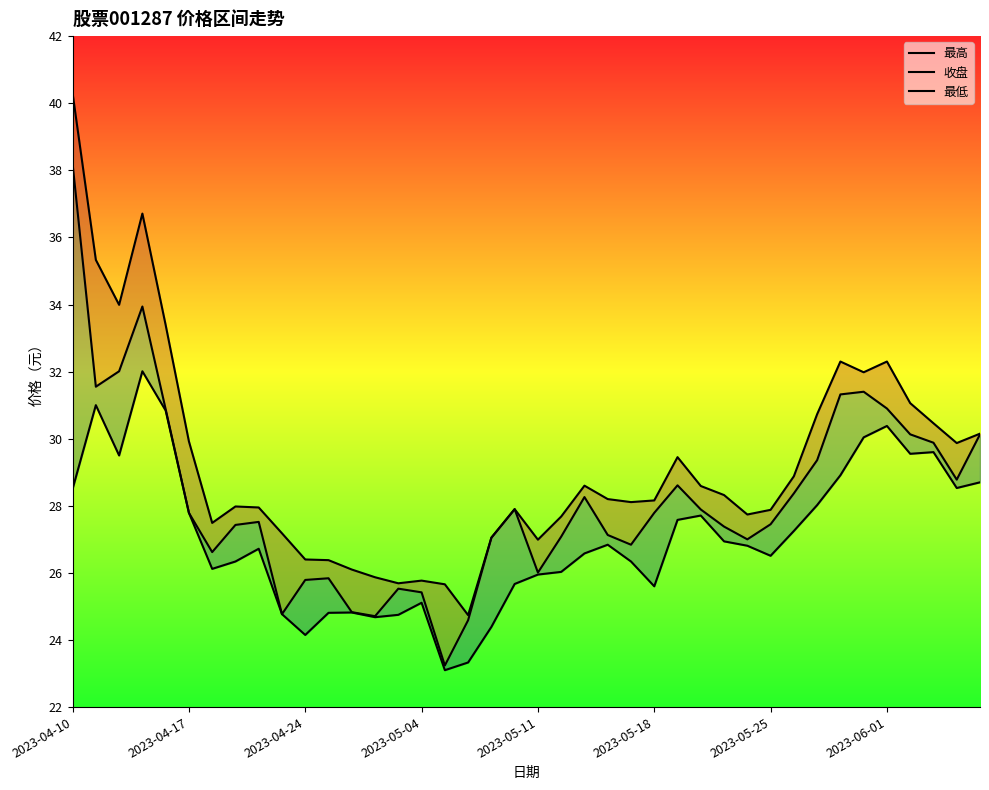

True or false: 最低 and 收盘 intersect in this chart.

False